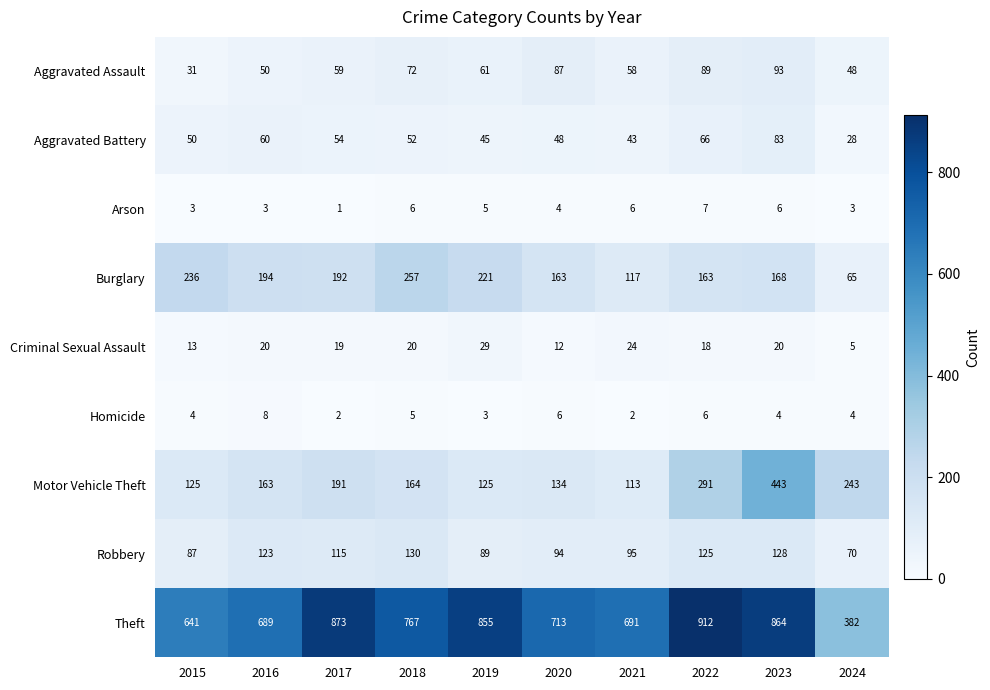

What is the average value of the Arson series?

4